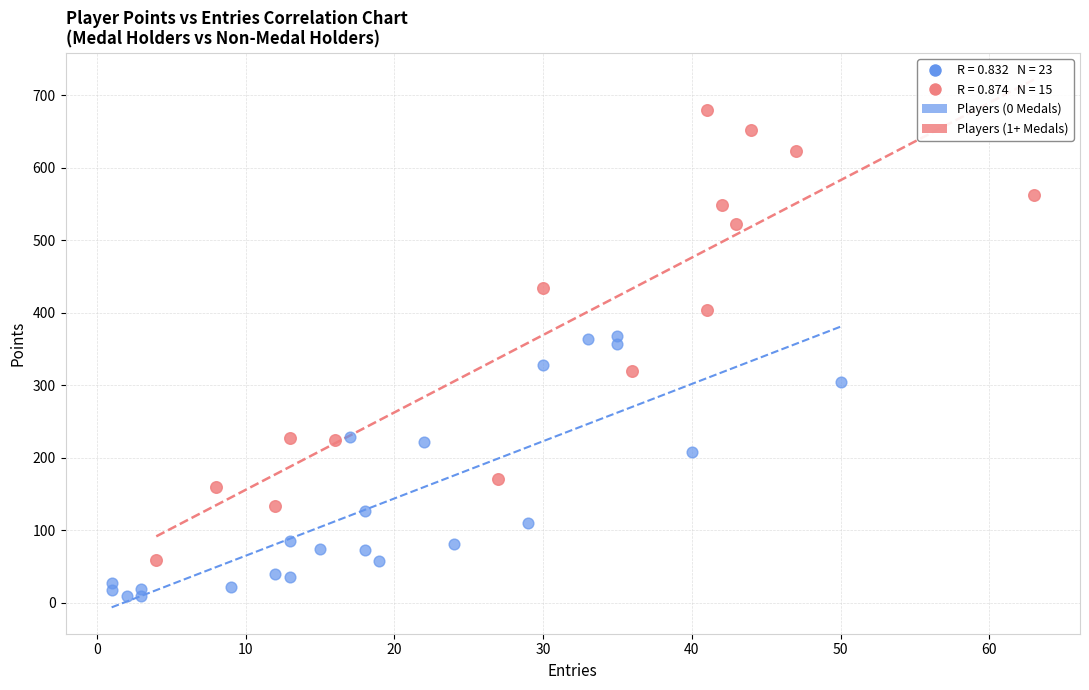

Which series reaches the maximum Y coordinate?

Players (1+ Medals)